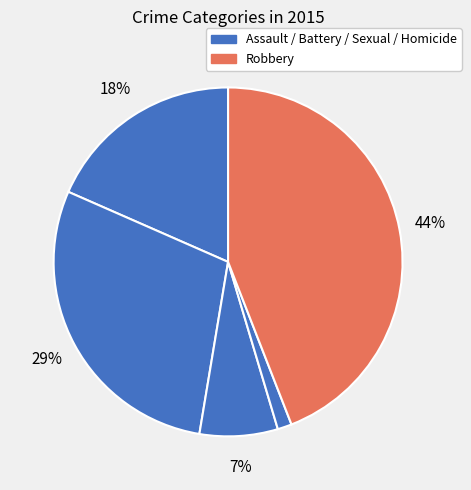

How many segments does this pie chart have?

5